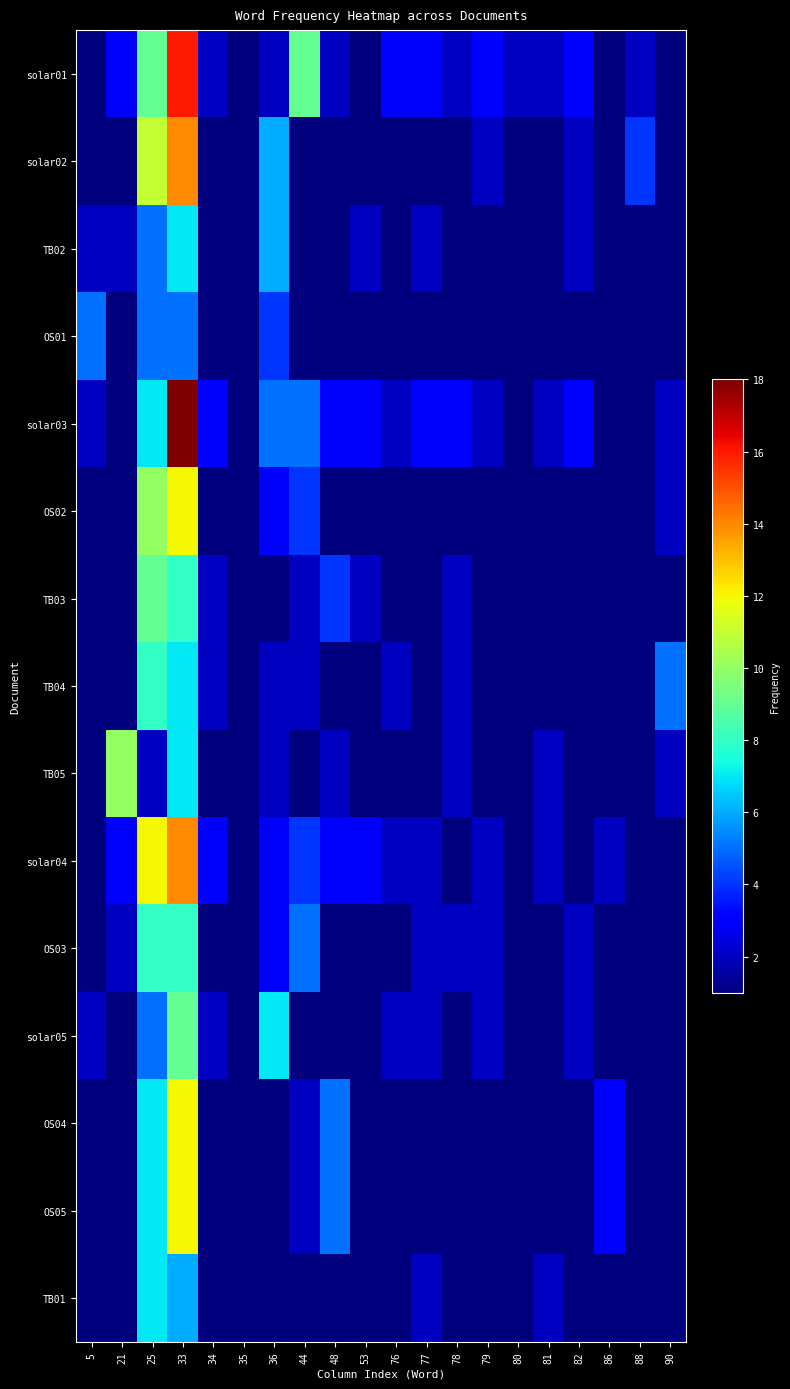

Which series has the widest spread of values?

solar03